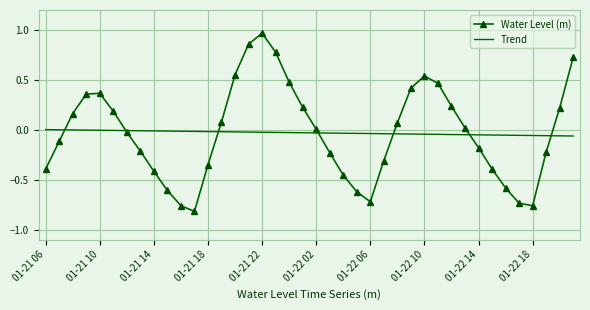

Rank the series by their maximum value, from highest to lowest.

Water Level (m), Trend